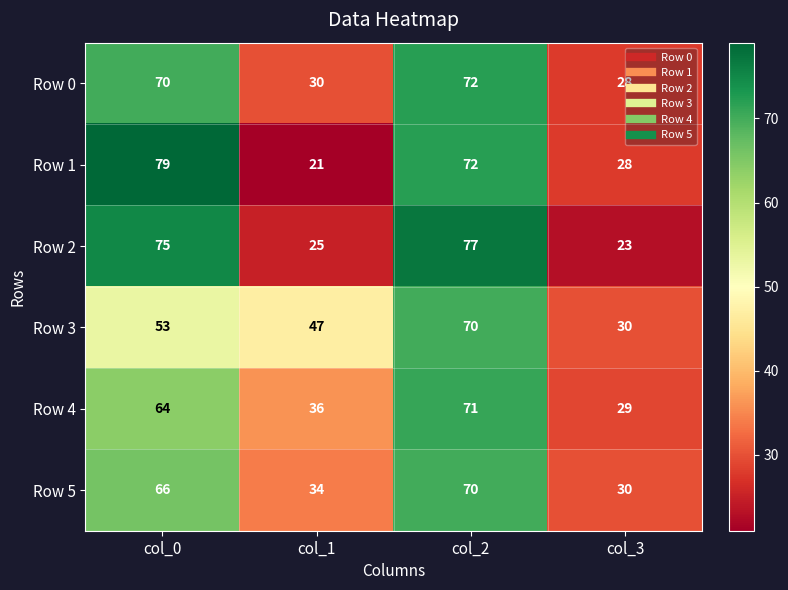

Reading right to left, what are all the values shown in this chart?

Row 0: 28	72	30	70
Row 1: 28	72	21	79
Row 2: 23	77	25	75
Row 3: 30	70	47	53
Row 4: 29	71	36	64
Row 5: 30	70	34	66